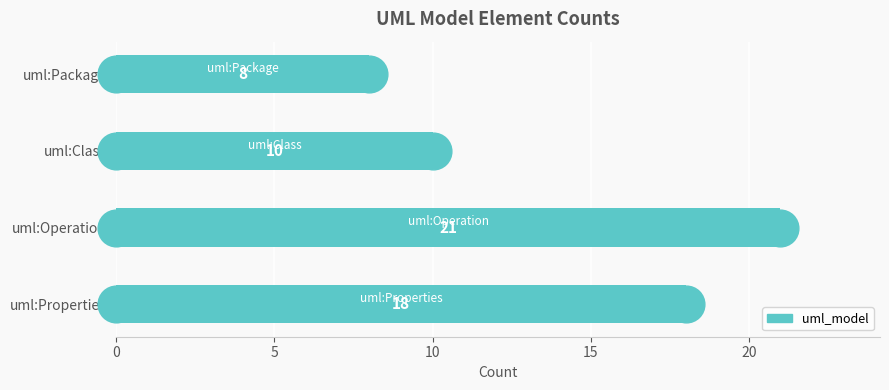

Which has a higher value, uml:Package or uml:Class?

uml:Class